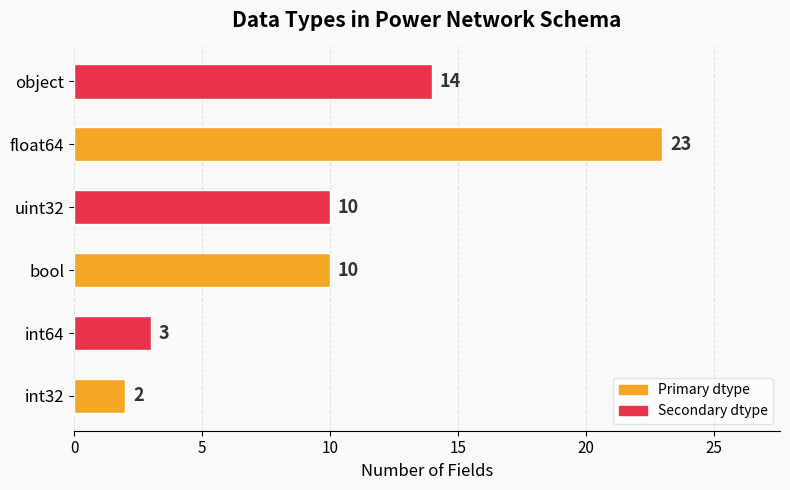

At which category does the chart reach its minimum across all series?

int32